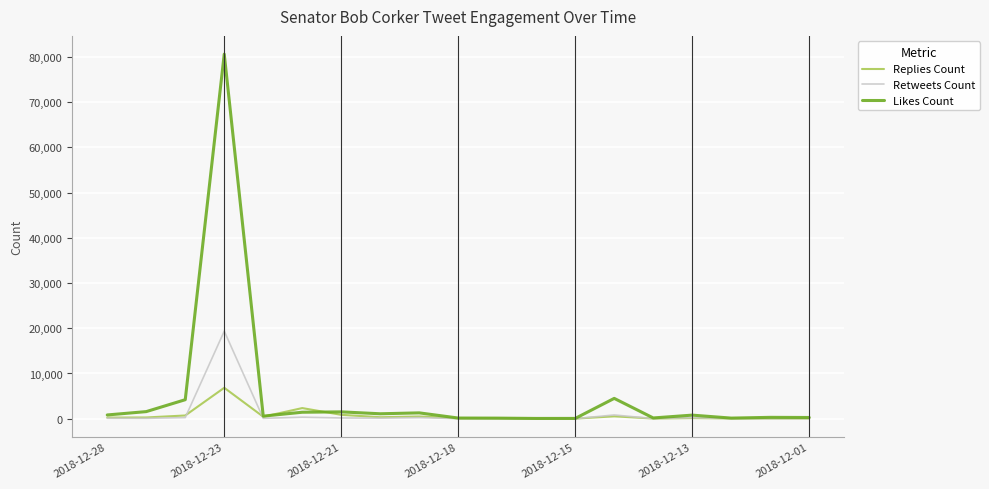

What is the highest value of the Likes Count series?

80614